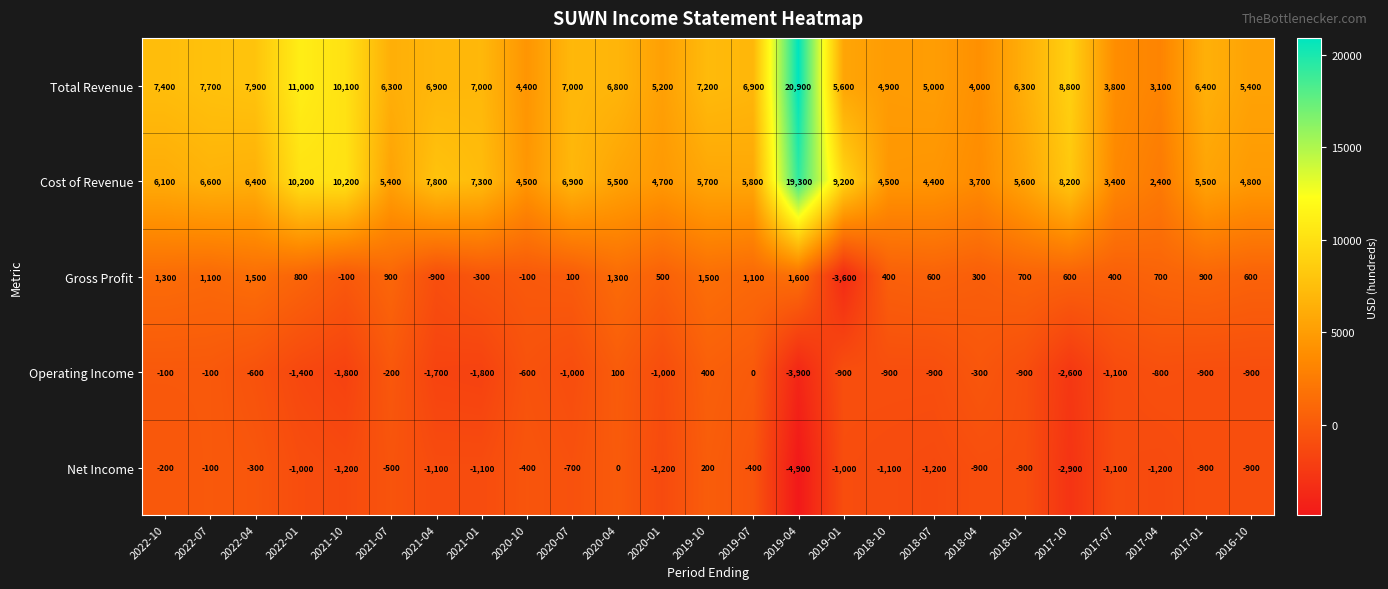

What is the difference between the second highest and second lowest values in the Total Revenue series?

7200